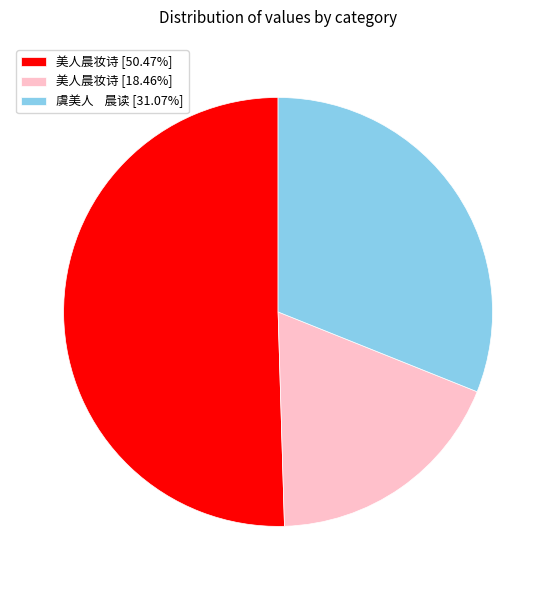

Is the sum of 虞美人 晨读 [31.07%] and 美人晨妆诗 [50.47%] greater than half?

Yes